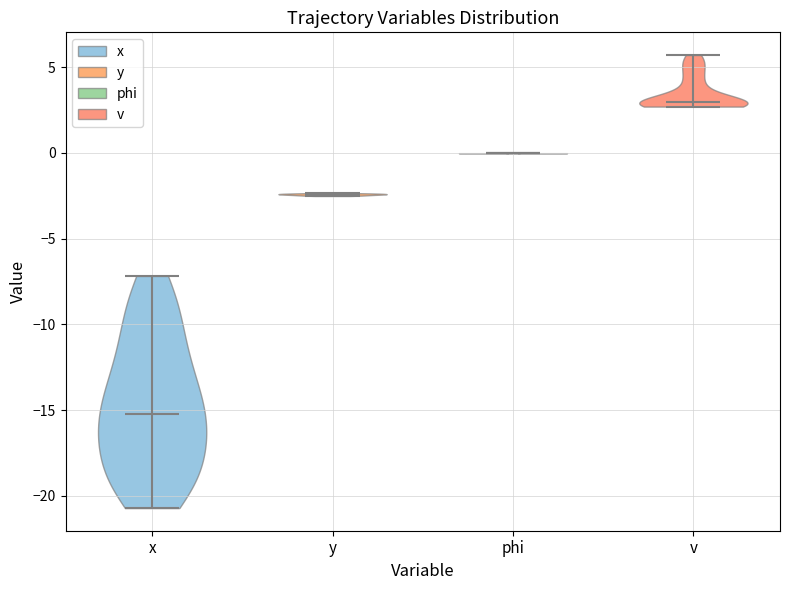

Reading left to right, read every violin against the y-axis: where its median line is, and the lowest and highest points it reaches. The values are not printed on the chart, so give them approximately, as read against the axis.

x: median line -15.0, lowest point -20.5, highest point -7.0
y: median line -2.5, lowest point -2.5, highest point -2.5
phi: median line 0.0, lowest point 0.0, highest point 0.0
v: median line 3.0, lowest point 2.5, highest point 5.5